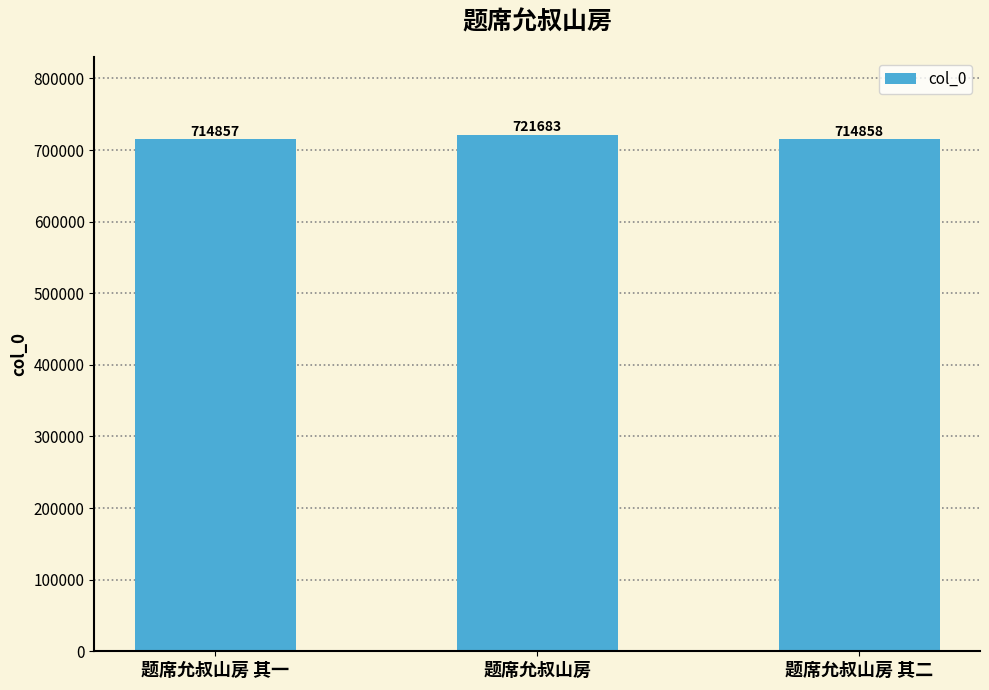

The value at 题席允叔山房 其二 is 714858. True or false?

True